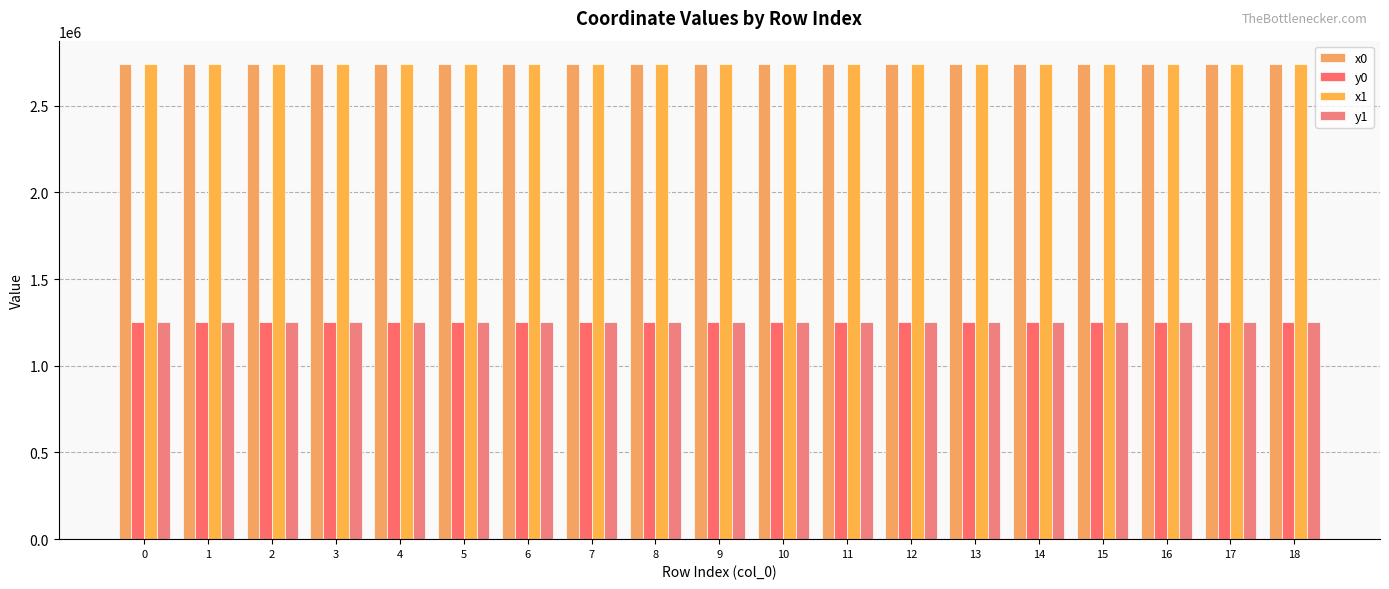

What is the value of the x1 bar at the 12th from the left?

2737778.5